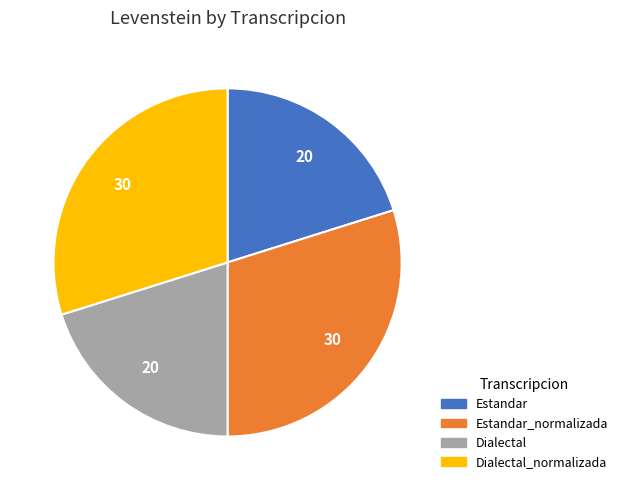

Is Dialectal_normalizada the majority of the pie?

No